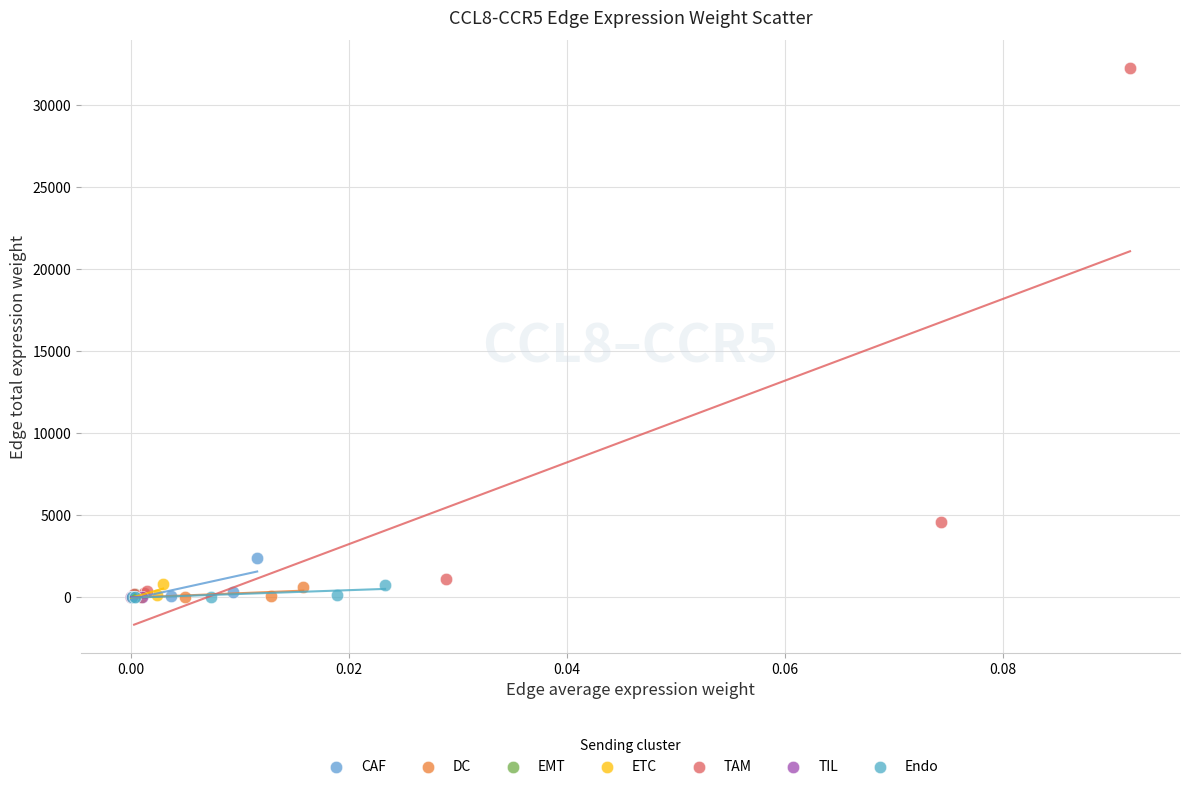

Which series has the largest Y range (max minus min)?

TAM